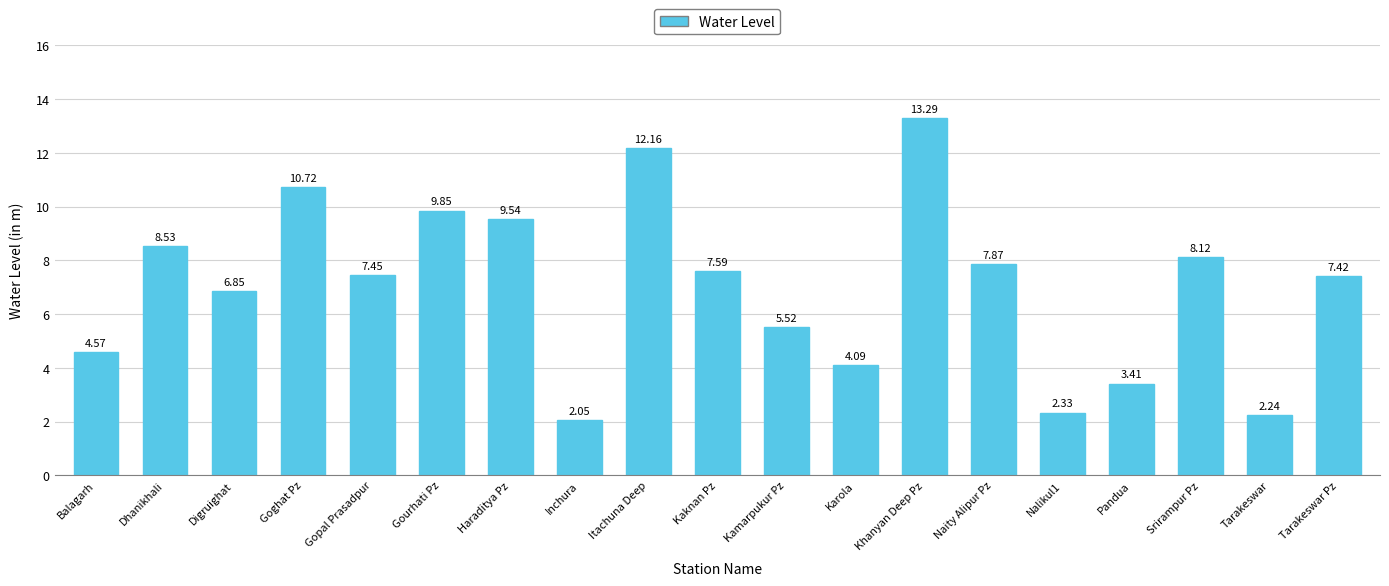

What is the value of the 12th bar from the left?

4.1